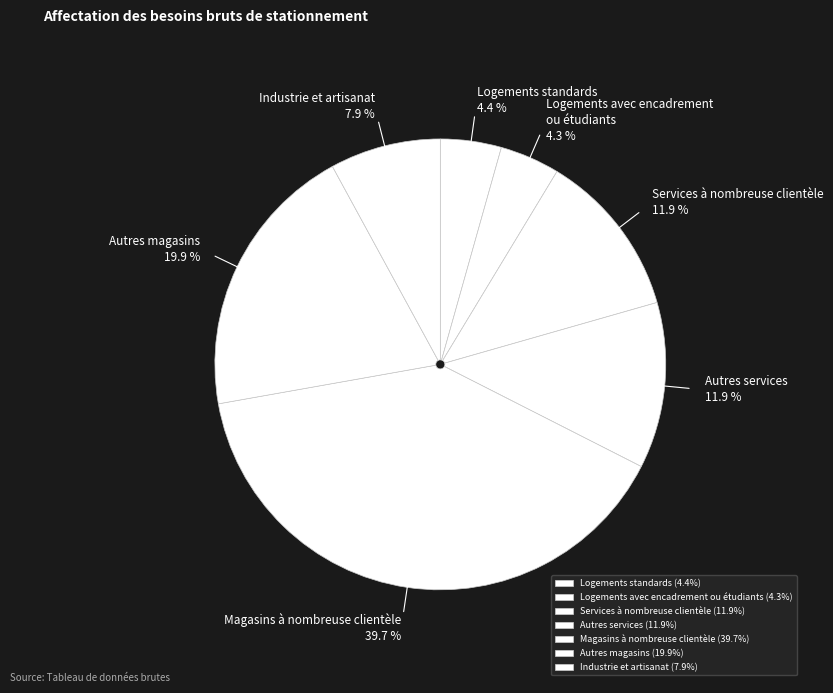

To the nearest percent, what is the difference between the largest and smallest slice percentages?

35%